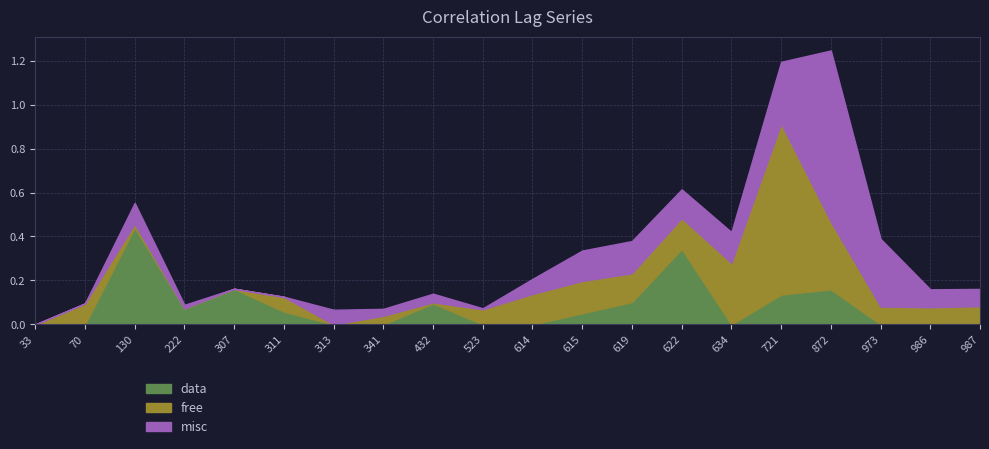

What is the difference between the misc values at 615 and 614?

0.1